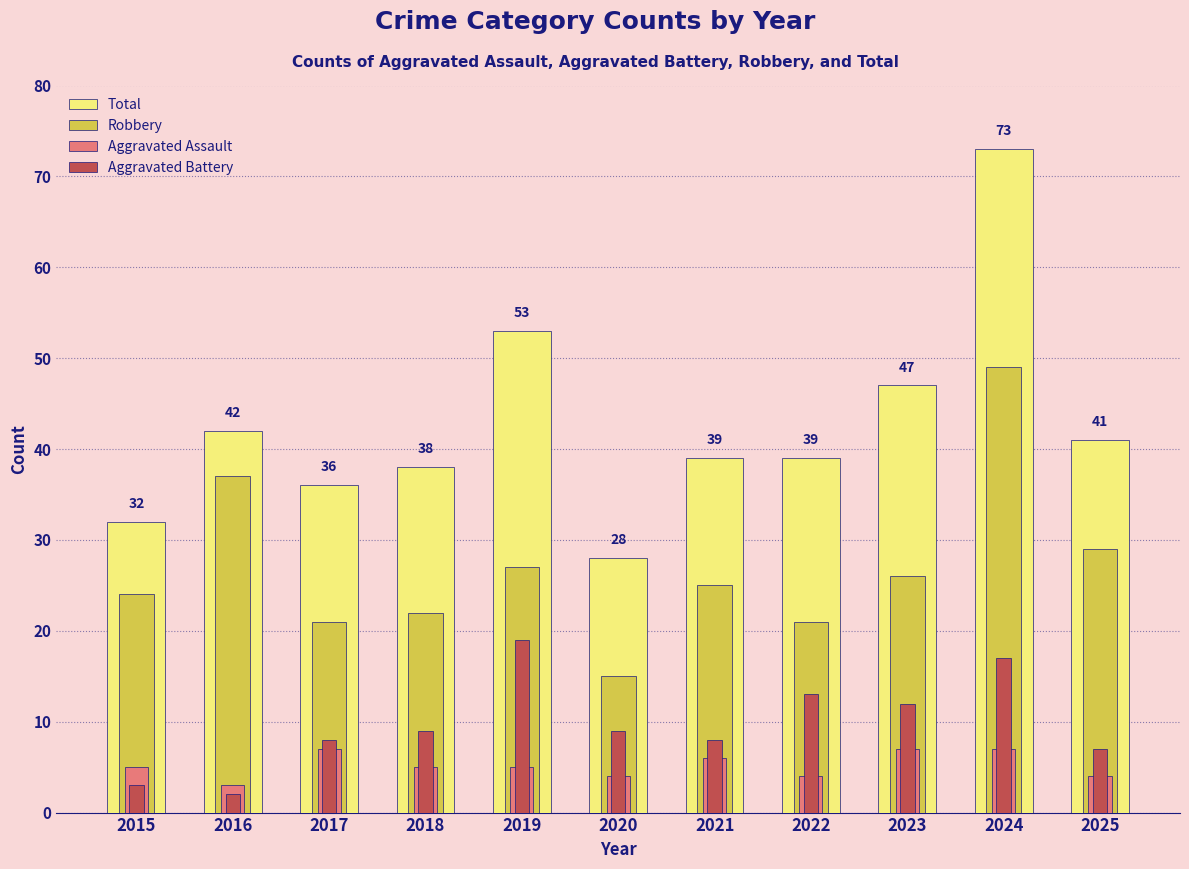

What is the difference between the highest and lowest values at 2023?

40